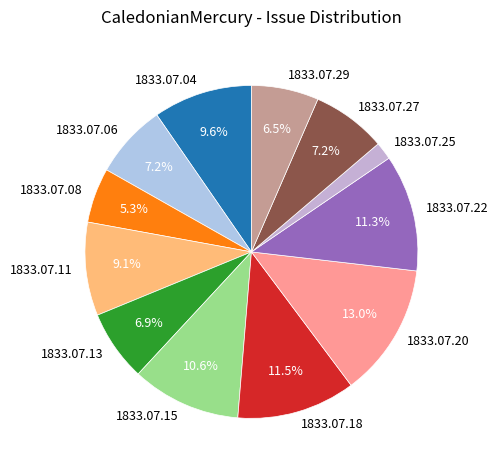

How many segments does this pie chart have?

12